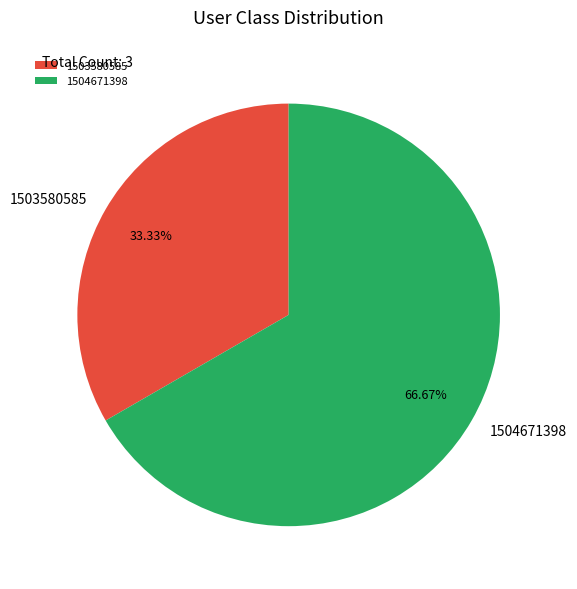

What is the majority slice?

1504671398